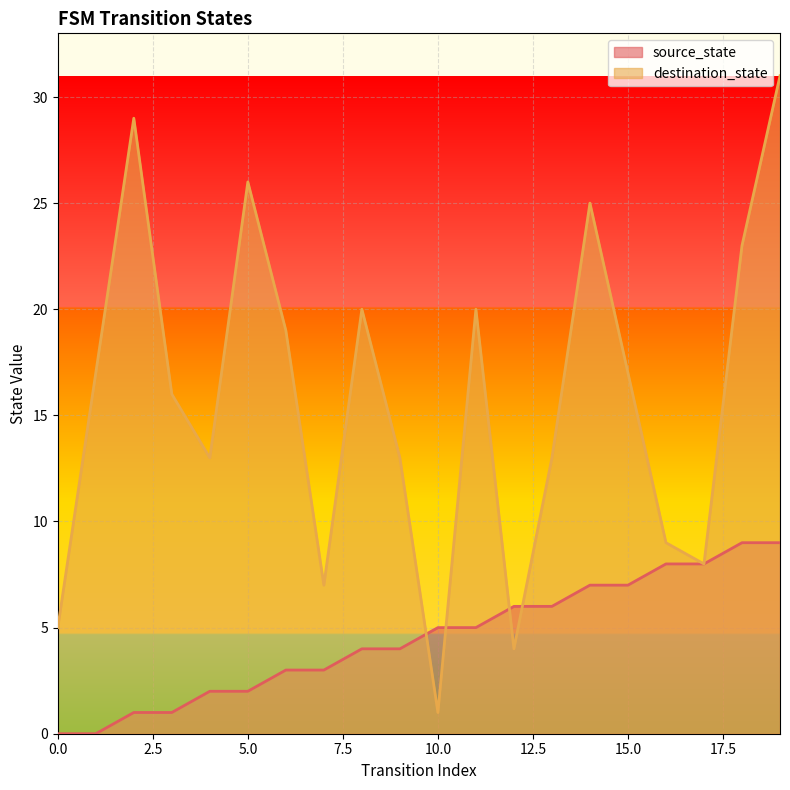

In destination_state, how many points are higher than both neighbors (excluding endpoints)?

5